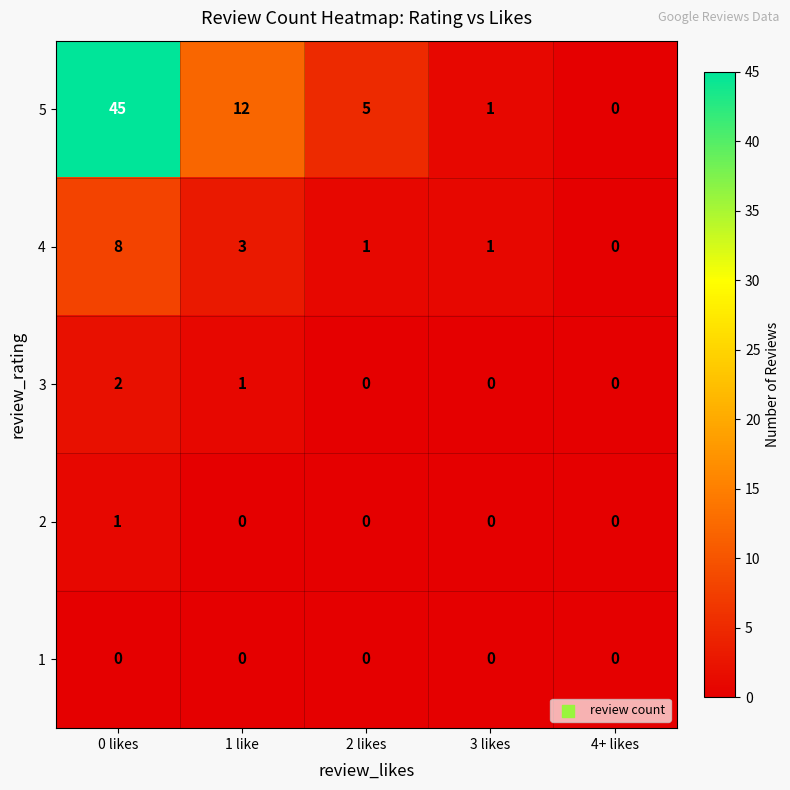

List the series in order of their peak value, highest first.

5, 4, 3, 2, 1